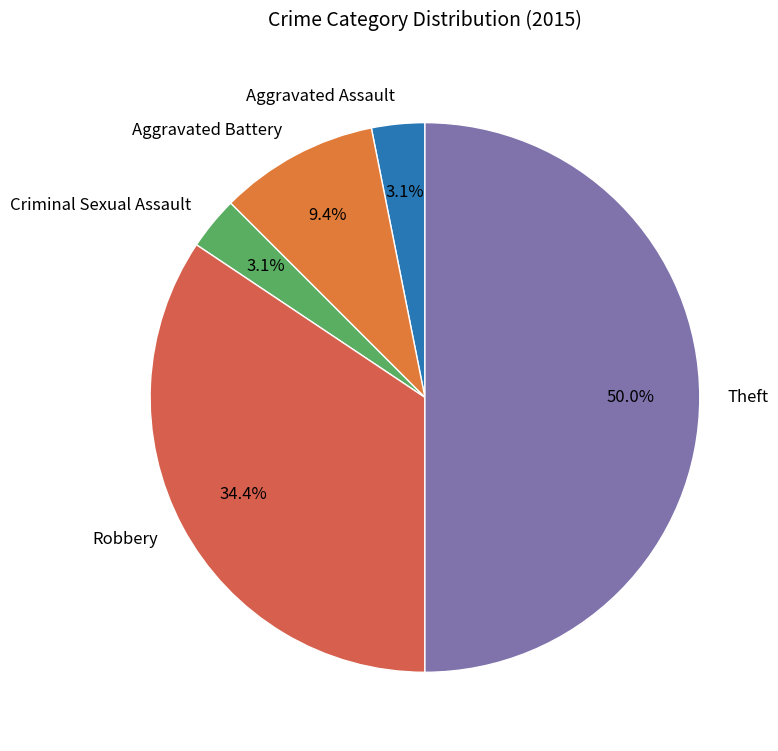

Is it true that Aggravated Battery is 9% of the pie?

True